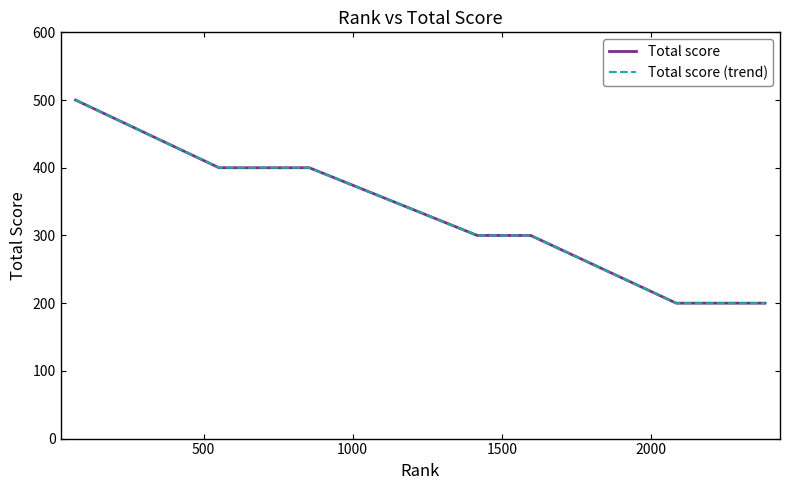

True or false: Total score has more than 1 interior local peaks.

False